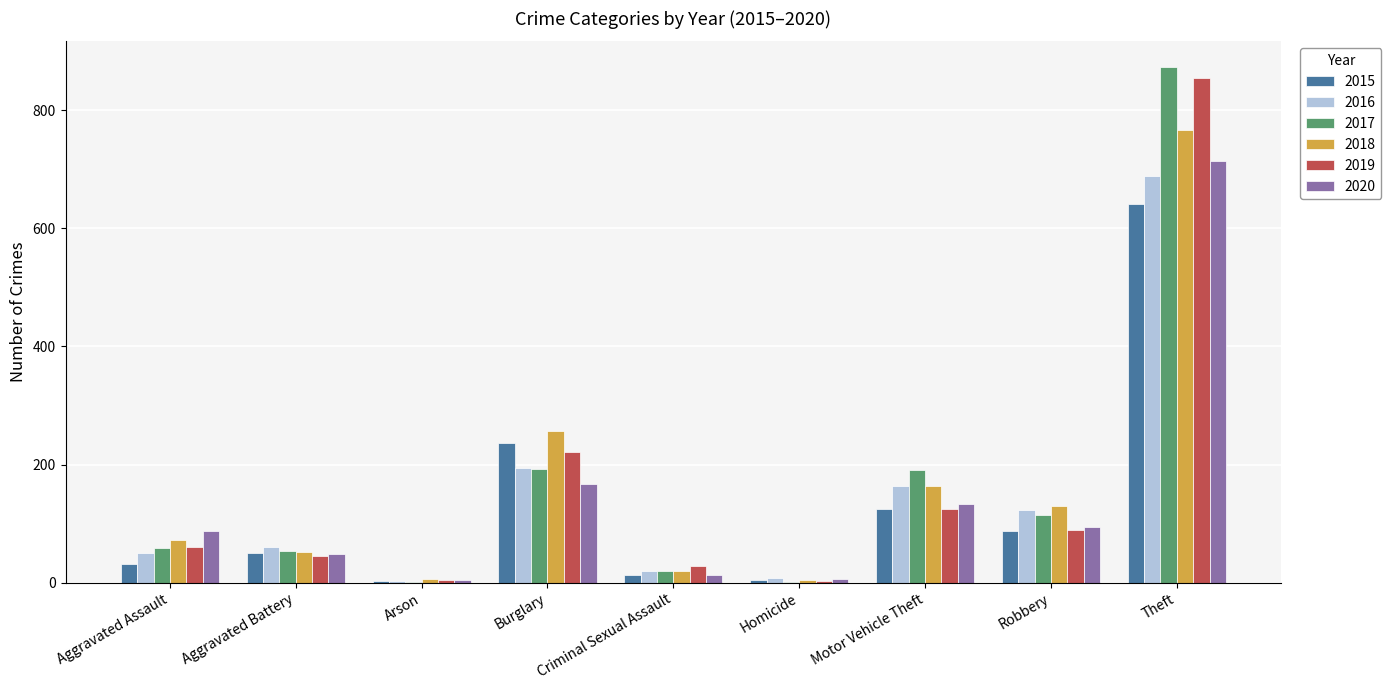

What is the sum of all 2017 values?

1506